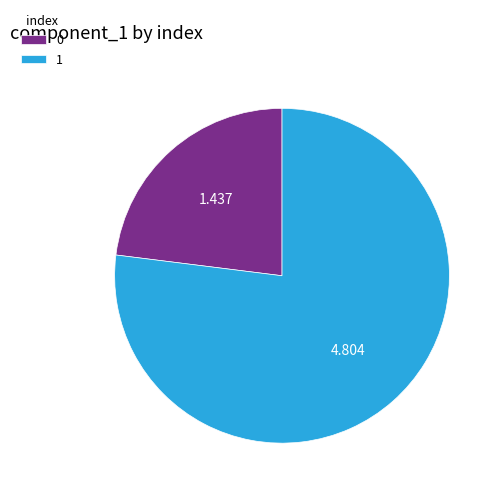

Which category accounts for the majority?

1